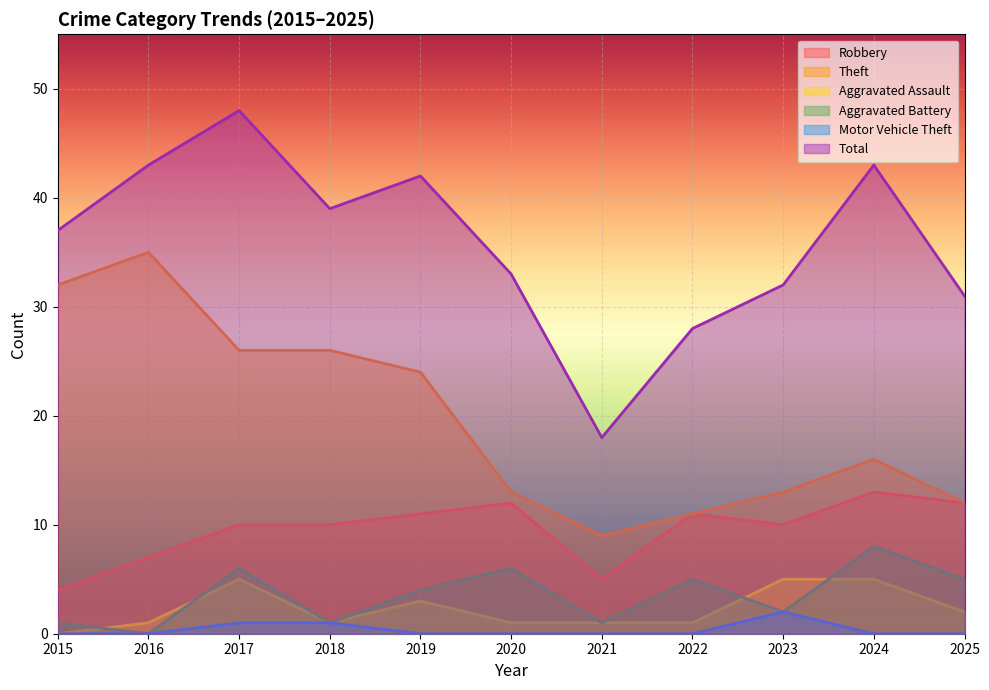

At which category does Aggravated Assault reach its first local peak?

2017